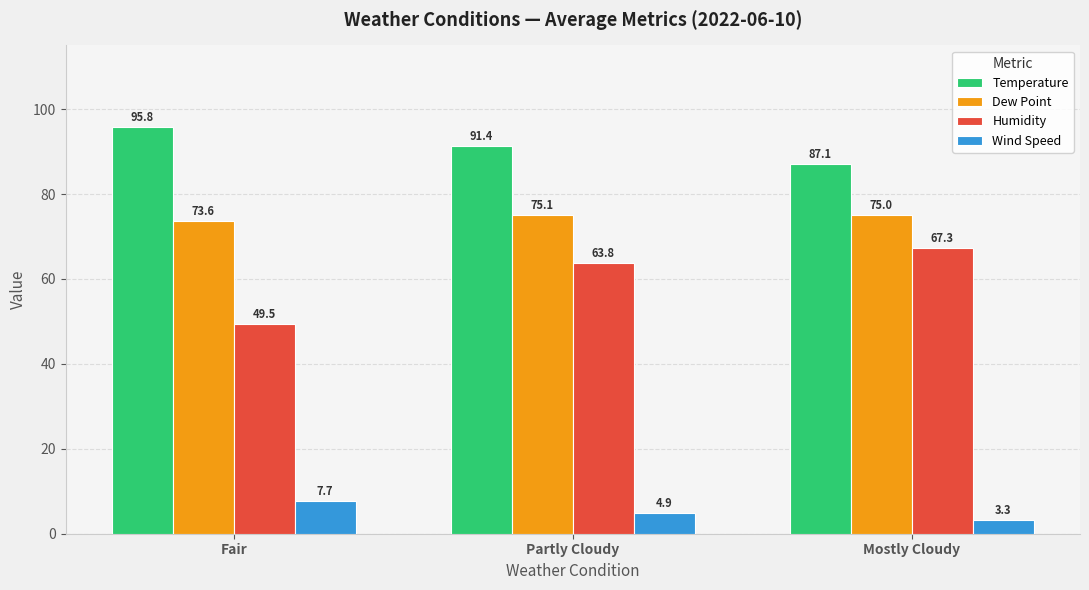

At which category is the sum across all series the highest?

Partly Cloudy